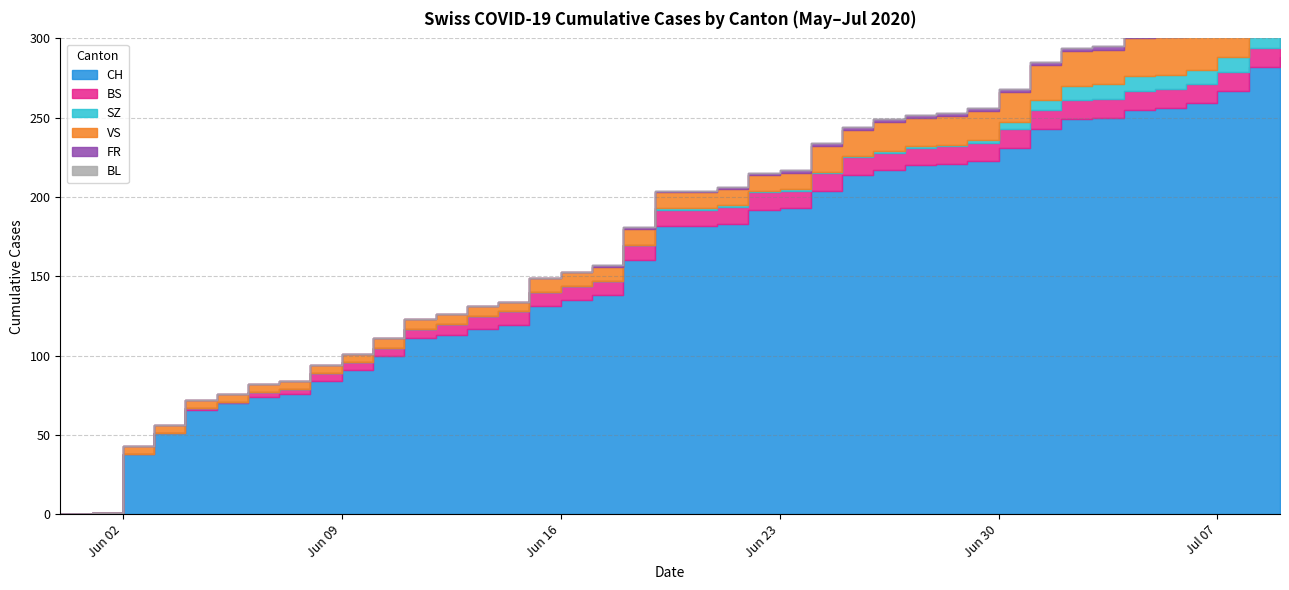

True or false: FR has a value of 2 at 25.

True